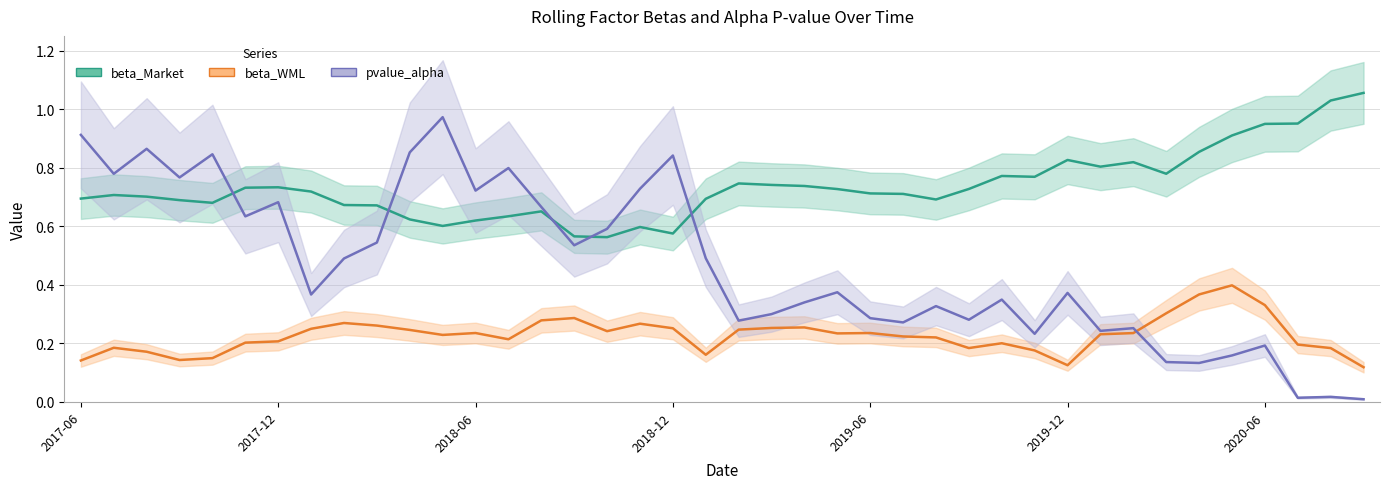

How many interior local peaks does the beta_Market series have?

8